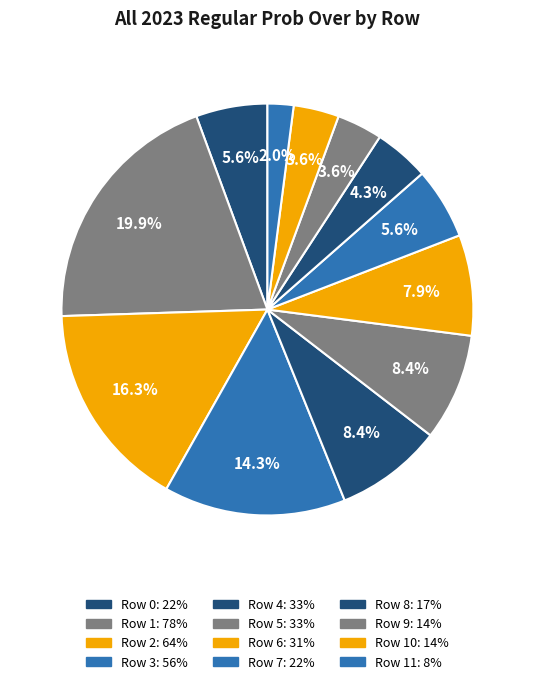

Count the number of slices in the pie.

12